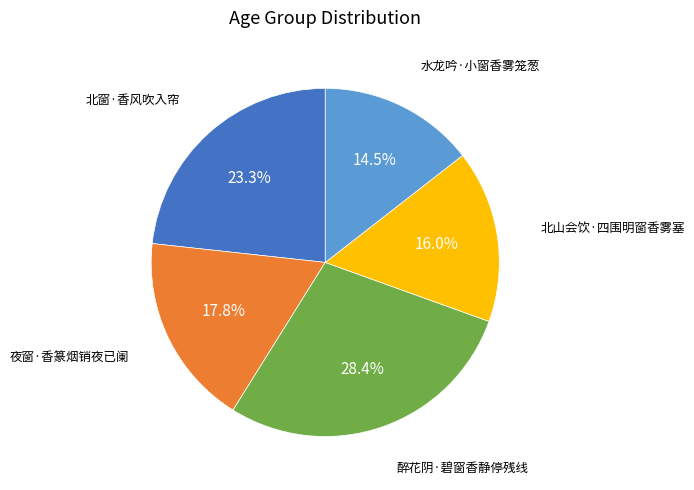

Is 醉花阴·碧窗香静停残线 the majority of the pie?

No